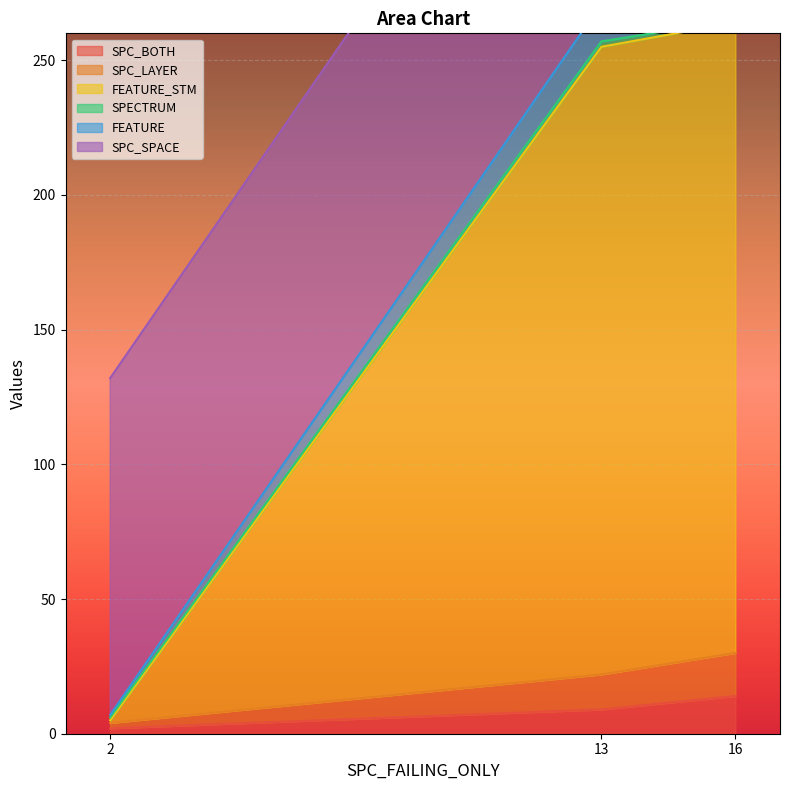

The value of SPC_BOTH at 16 is 14. True or false?

True